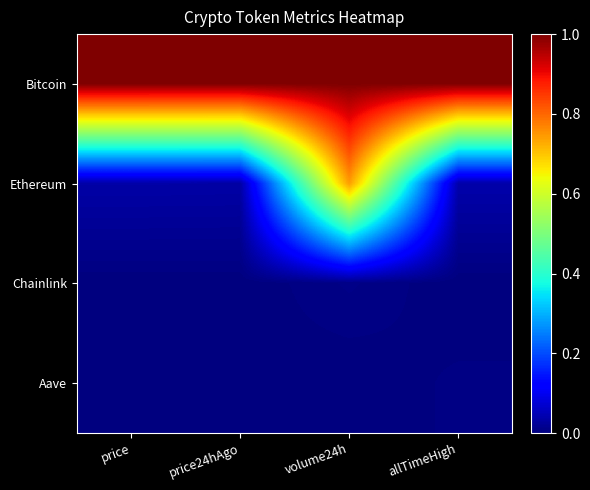

At volume24h, list the series in order from largest to smallest.

Bitcoin, Ethereum, Chainlink, Aave